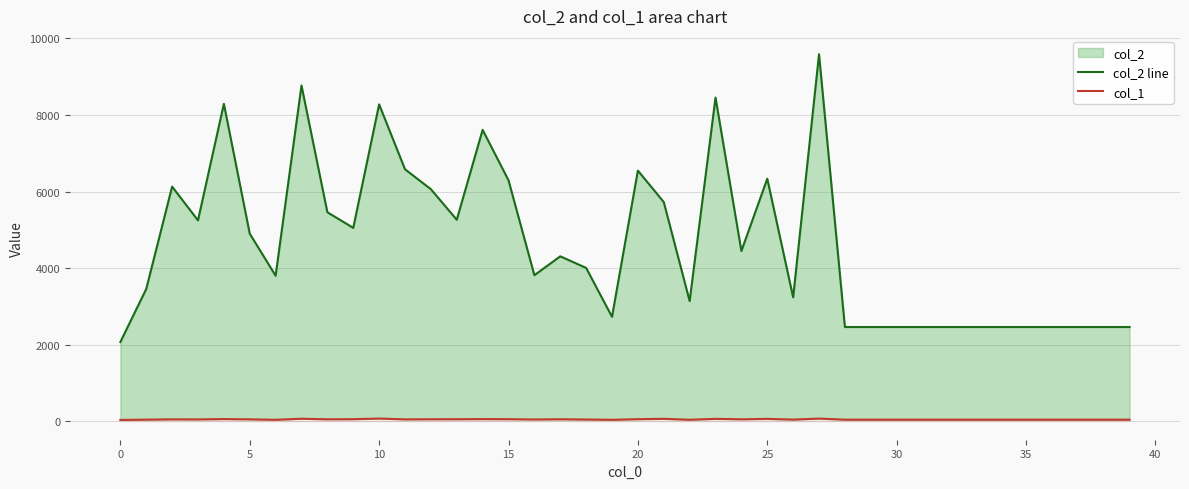

What is the label of the 17th point from the left?

16